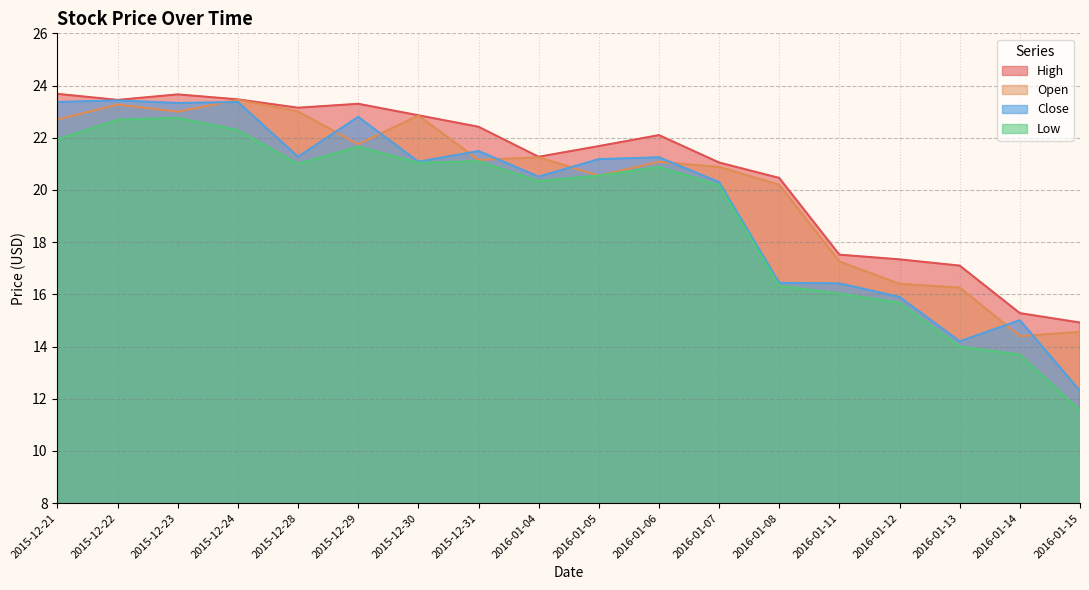

Count the number of data series in this chart.

4